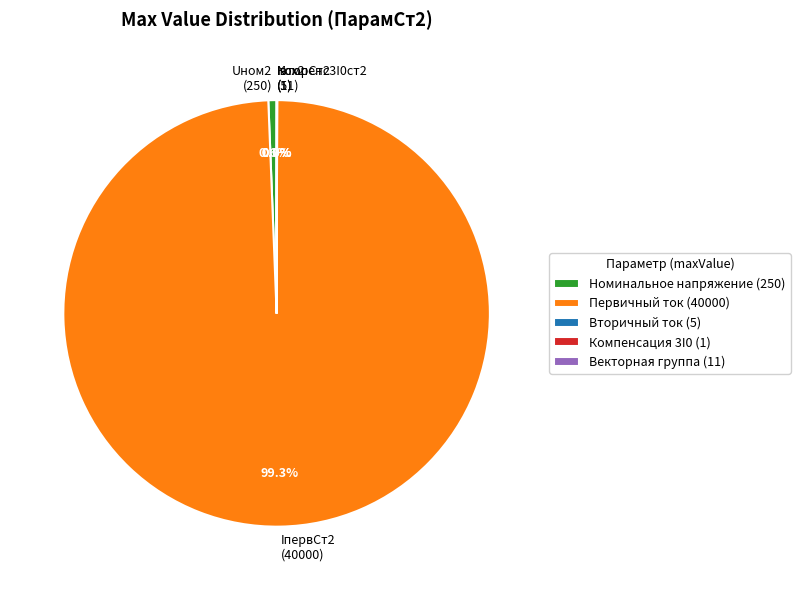

Does any single category account for the majority?

Yes